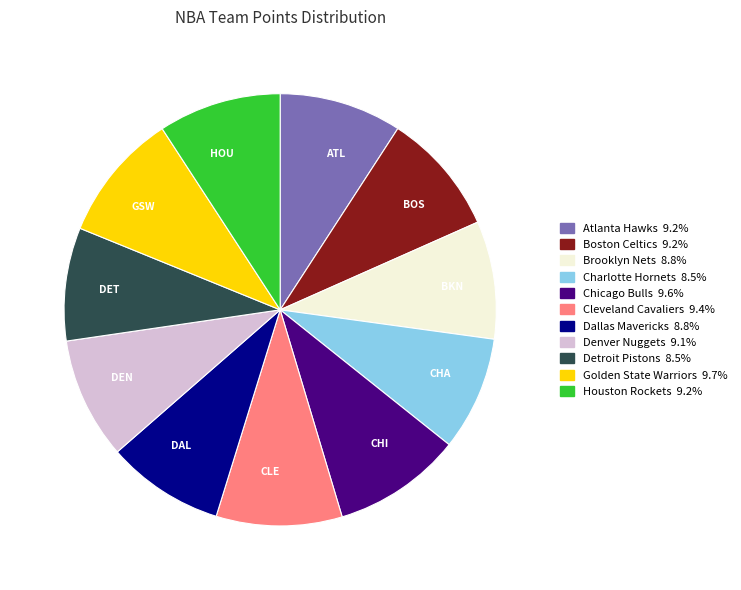

Which has a higher value, Charlotte Hornets or Chicago Bulls?

Chicago Bulls